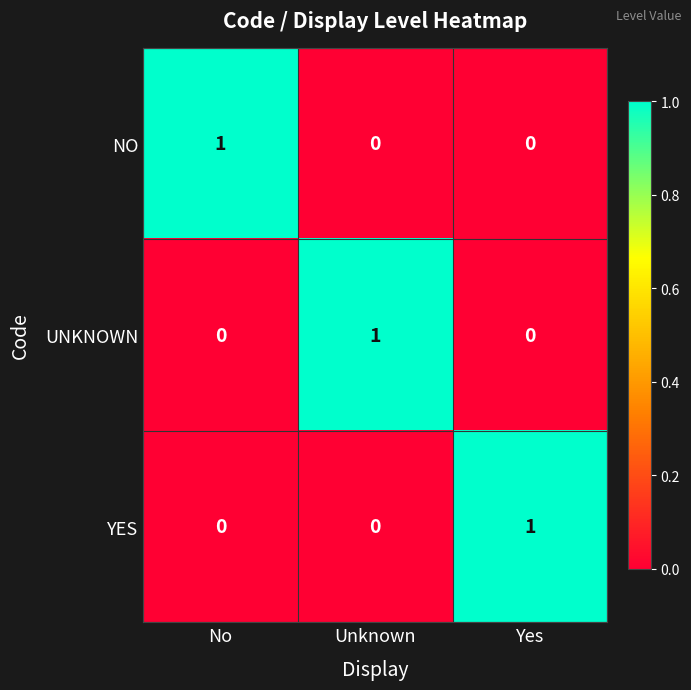

How many distinct data groups are displayed?

3